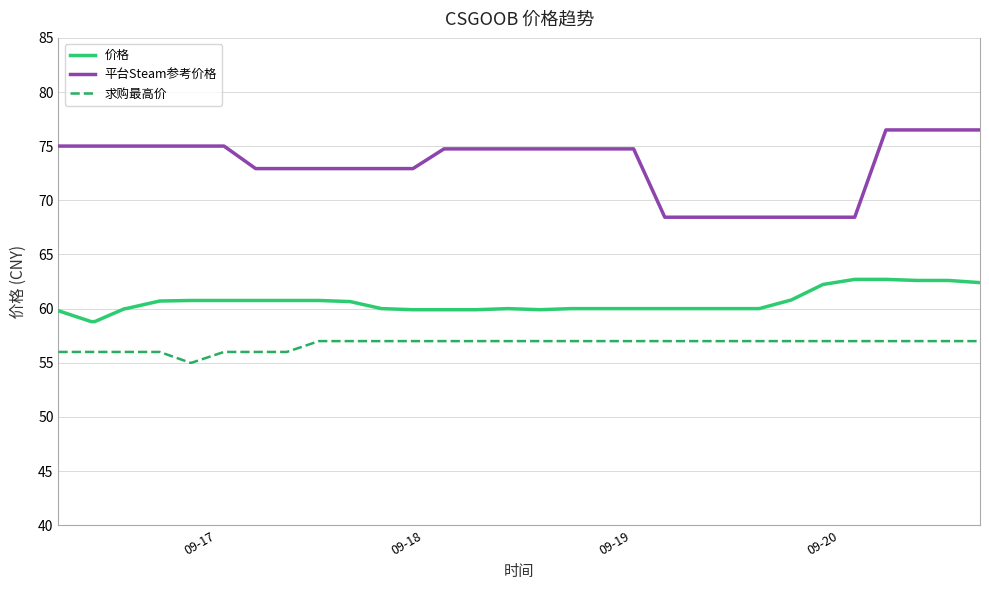

Which series has the widest spread of values?

平台Steam参考价格